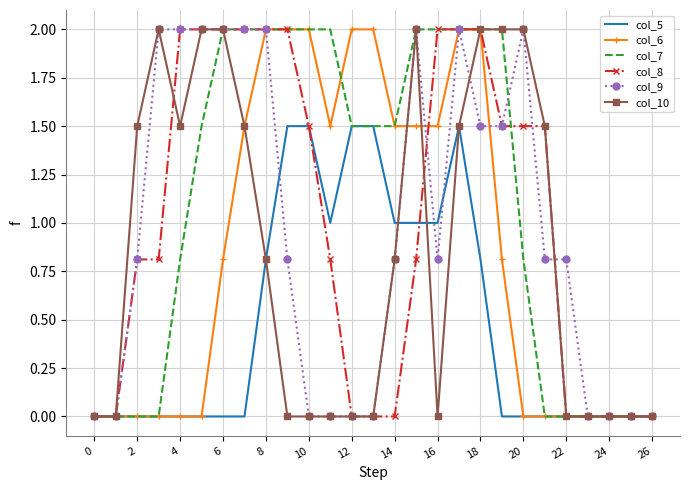

What is the maximum value for col_9?

2.0